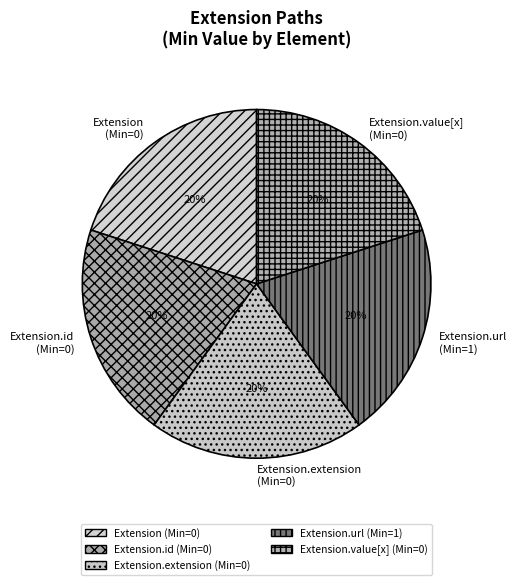

Is it true that Extension.value[x] is 7% of the pie?

False